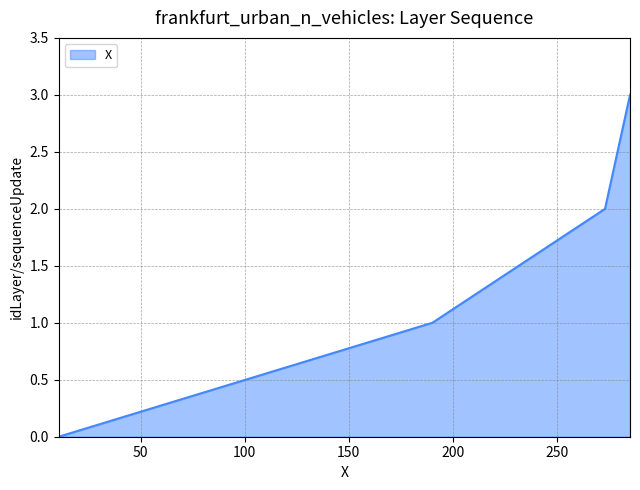

What is the difference between the maximum and minimum values?

3